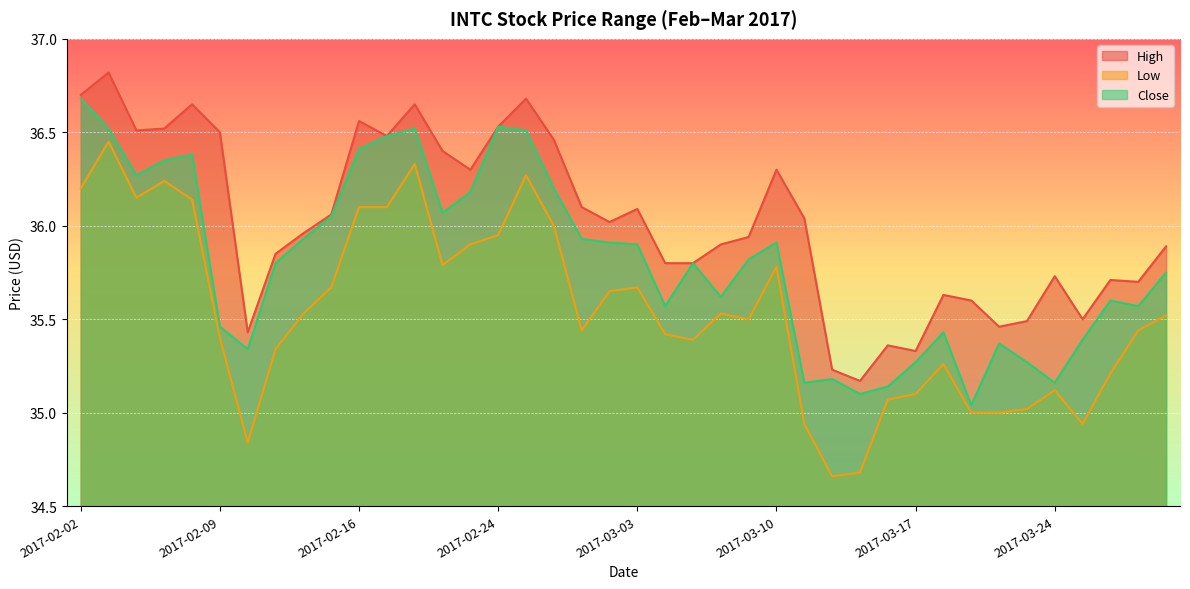

At which category is the sum across all series the highest?

2017-02-03